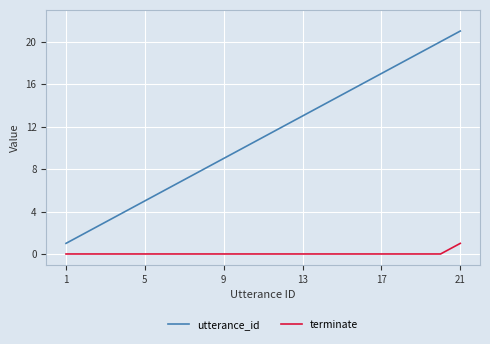

What is the difference between the second highest and second lowest values in the utterance_id series?

18